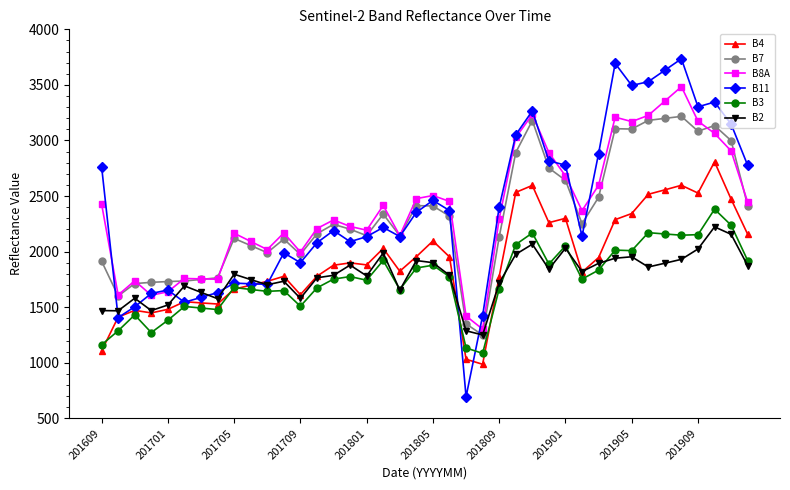

What is the value of the B11 point at the 35th from the left?

3632